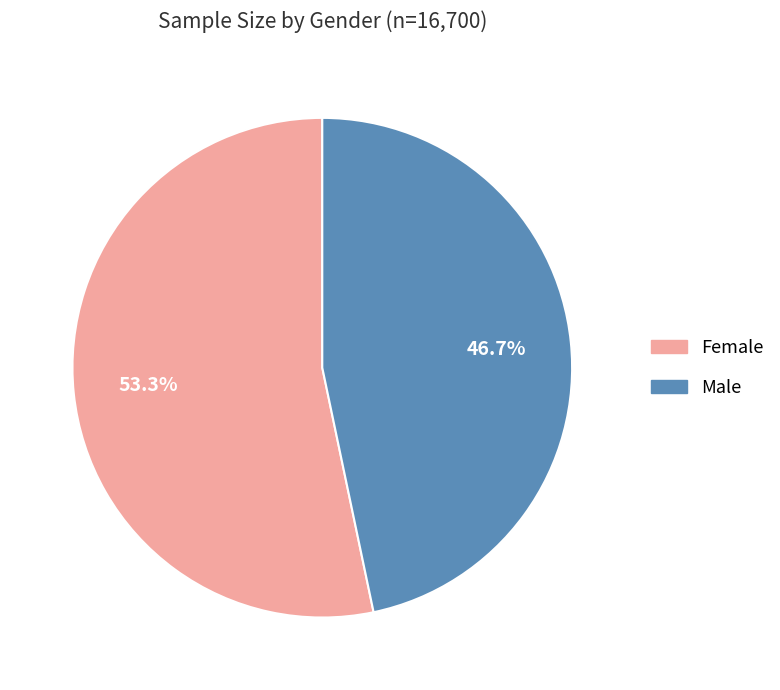

Rank the categories by value from highest to lowest.

Female, Male